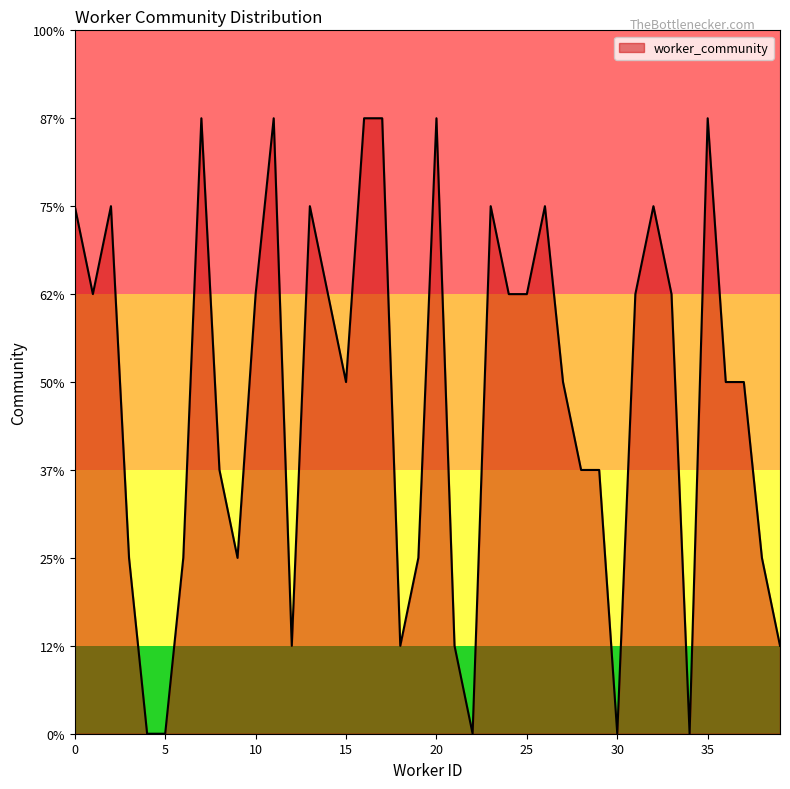

True or false: there are more than 0 points higher than both neighbors.

True